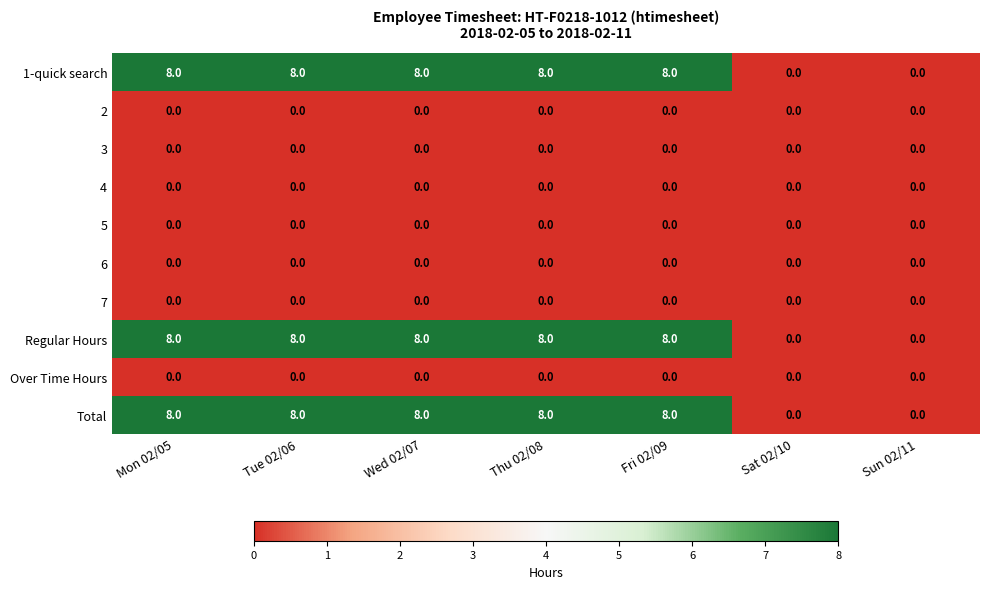

At how many categories does at least one series exceed 6?

5